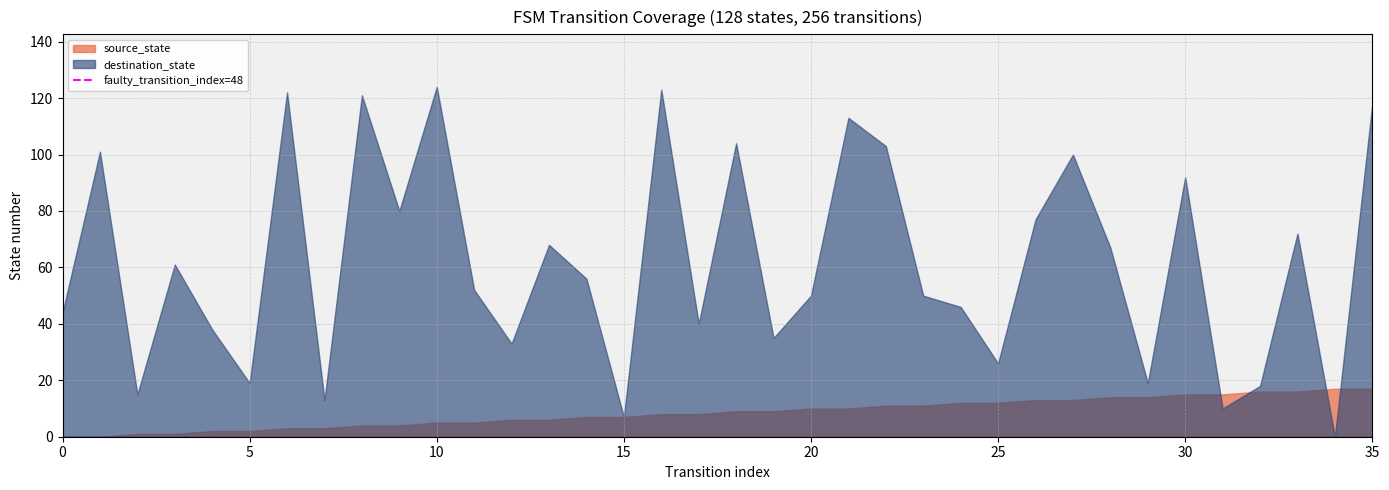

Rank the series by their maximum value, from lowest to highest.

source_state, destination_state